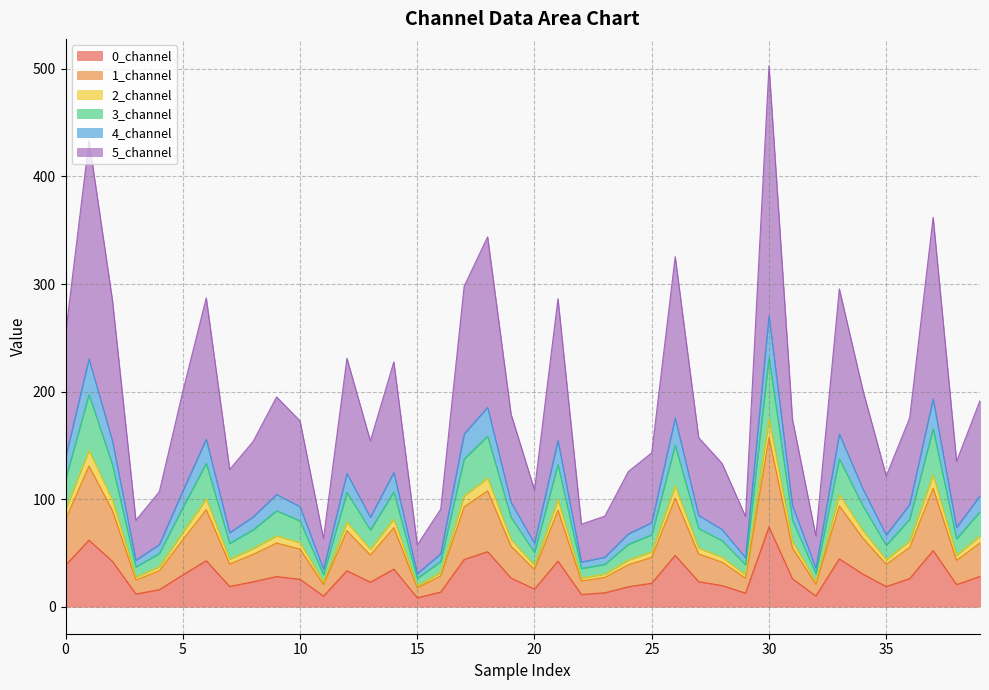

True or false: 3_channel and 4_channel cross at least once.

False